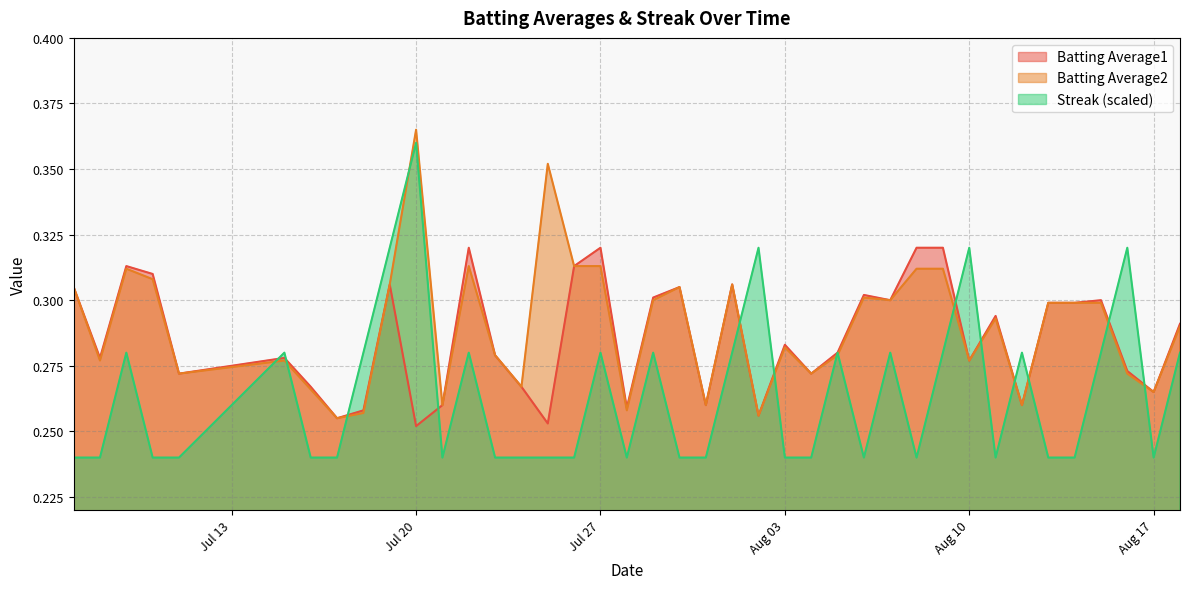

The value of Batting Average1 at 2010-07-25 is 0.3. True or false?

True